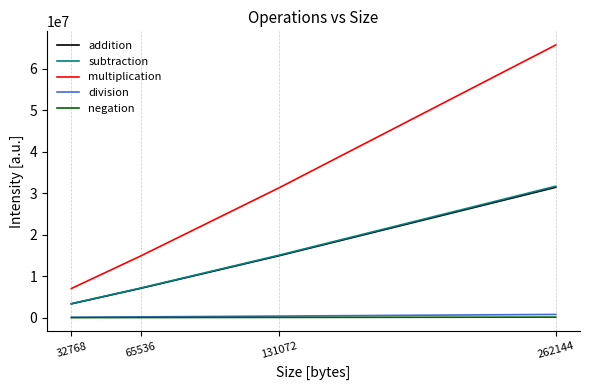

Which series has the widest spread of values?

multiplication